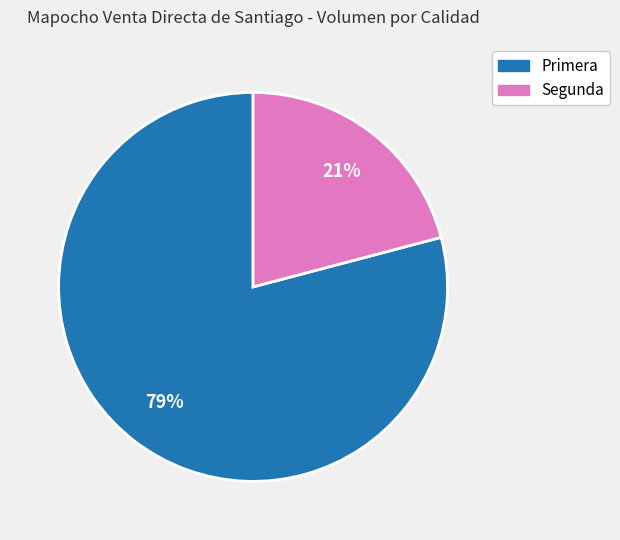

Rank the categories by value from highest to lowest.

Primera, Segunda